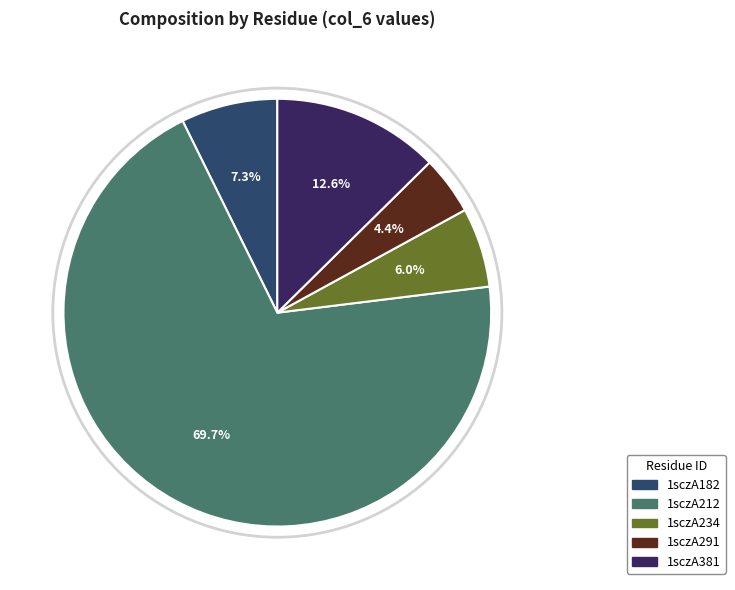

The 1sczA234 slice represents 6% of the pie. True or false?

True